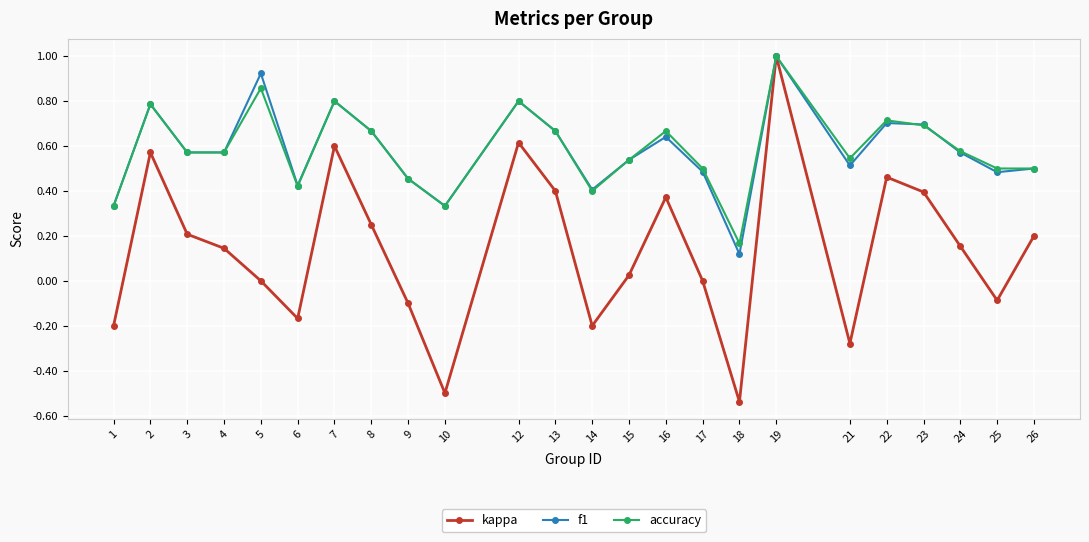

At which category does the chart reach its peak across all series?

19